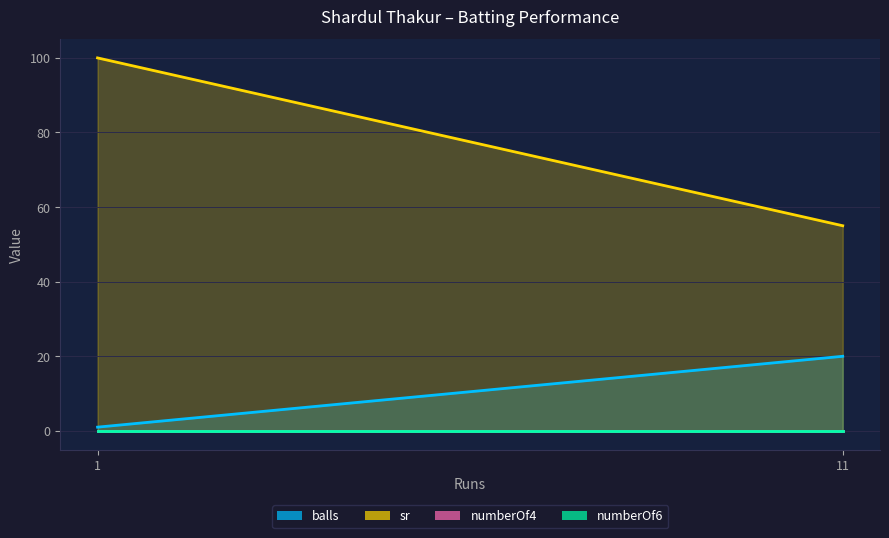

The value of balls at 1 is 2. True or false?

False